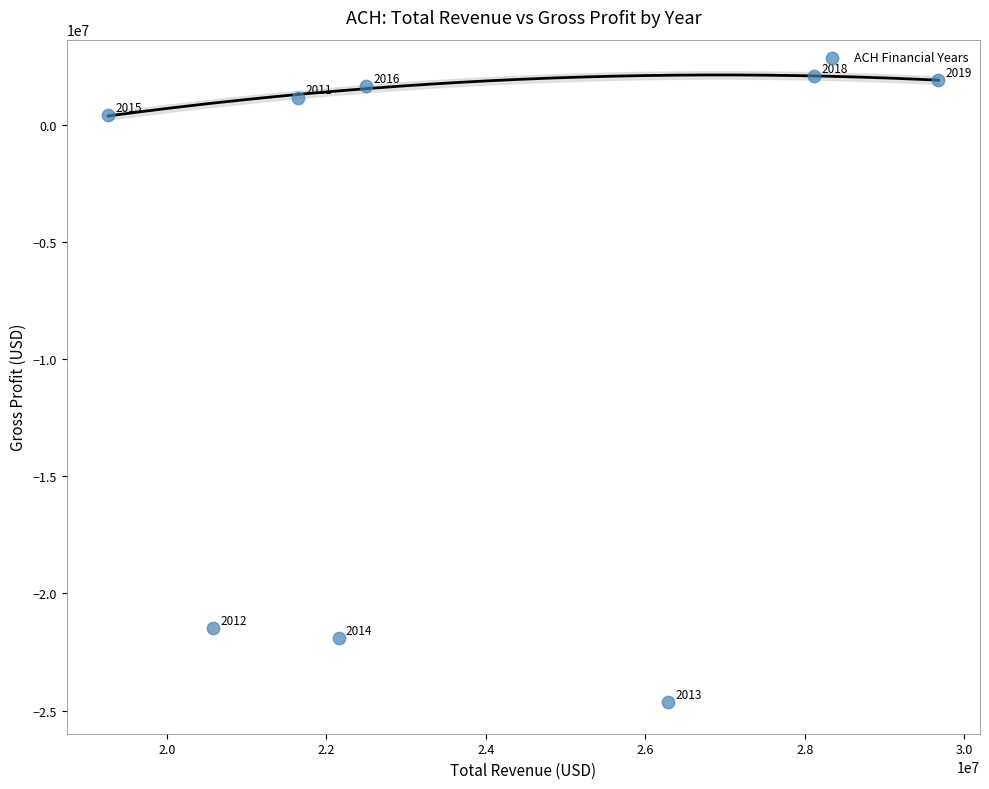

What is the range of Y values (max minus min)?

26703500